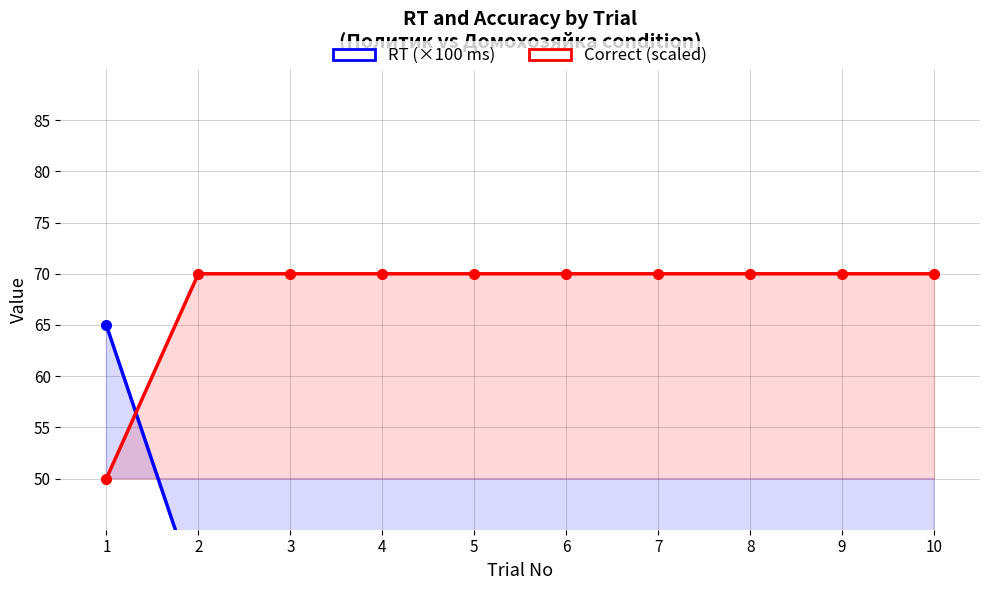

What is the difference between the maximum and second lowest values in the RT (×100 ms) series?

57.1